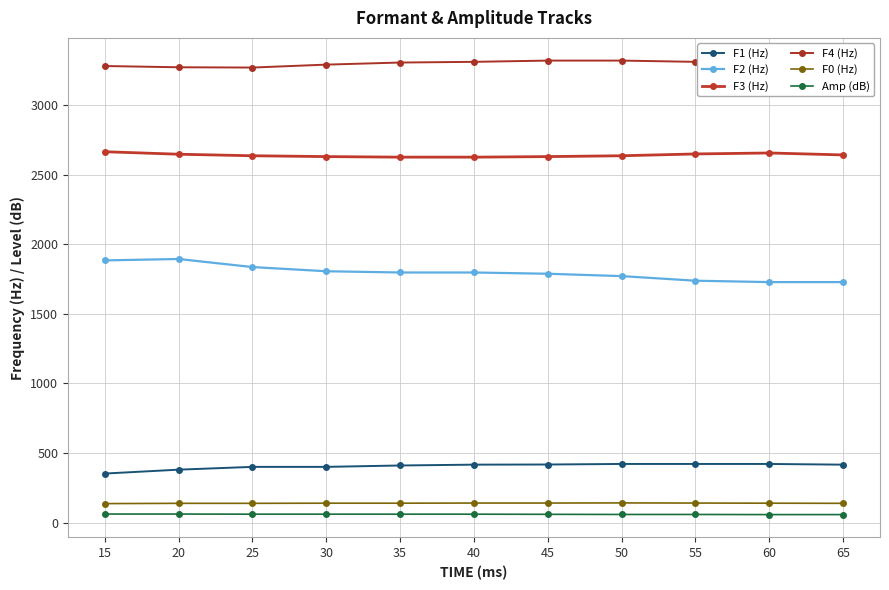

List the labels in order of Amp (dB) value, largest first.

15, 20, 25, 30, 35, 40, 45, 50, 55, 60, 65